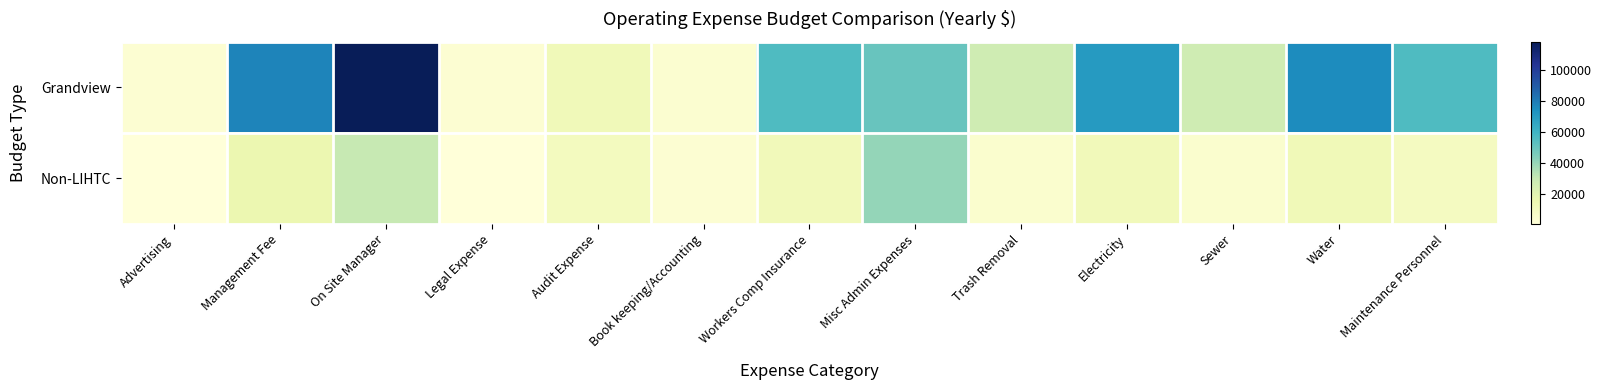

List the series in order of their peak value, lowest first.

Non-LIHTC, Grandview